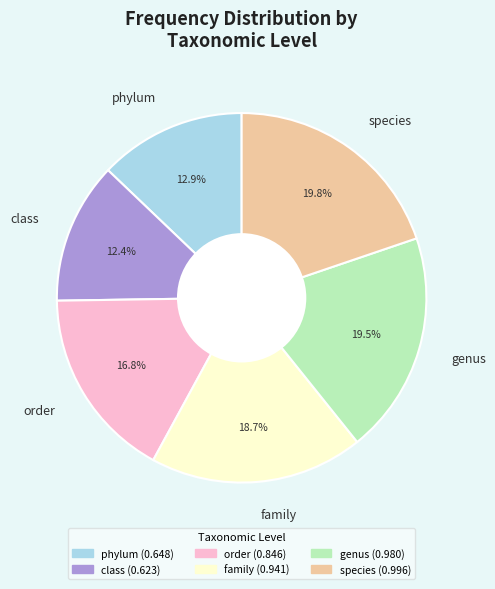

Combined, do order and class account for over 50%?

No